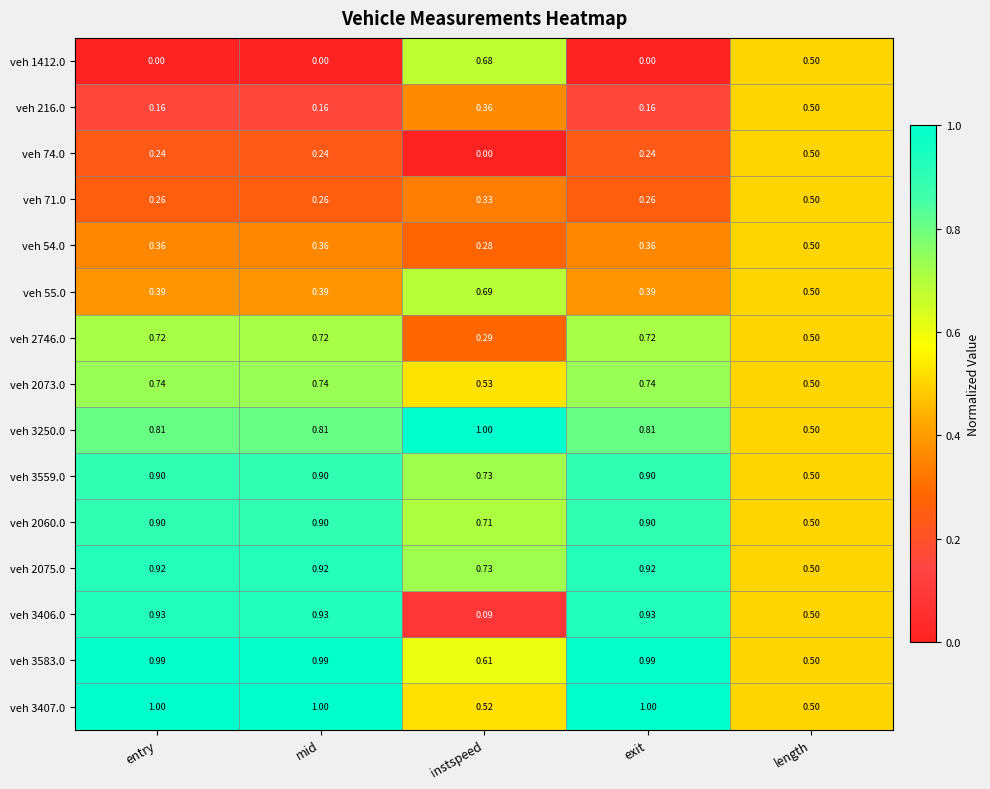

What is the difference between the highest and lowest values at exit?

1.0